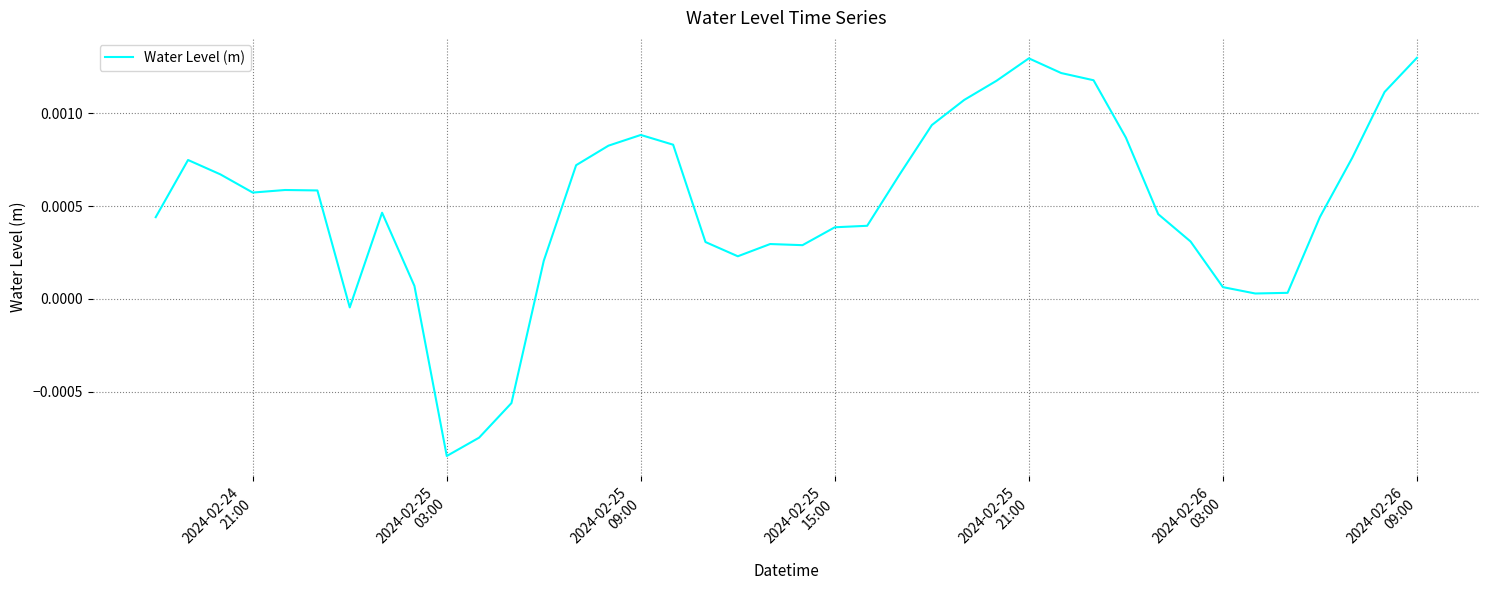

How many lines are shown in the chart?

1